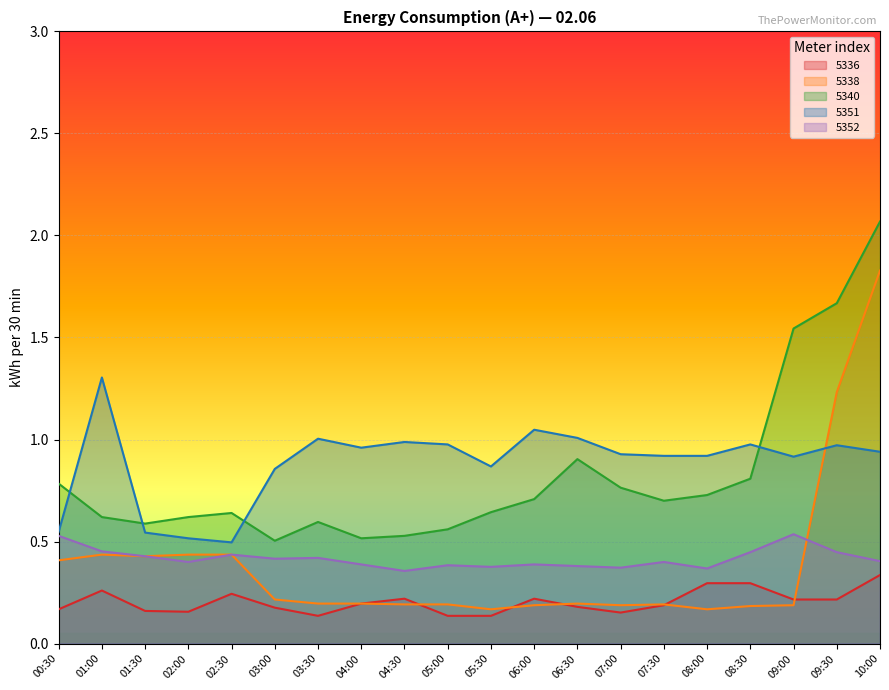

After their last crossing, which series has the higher values: 5352 or 5338?

5338